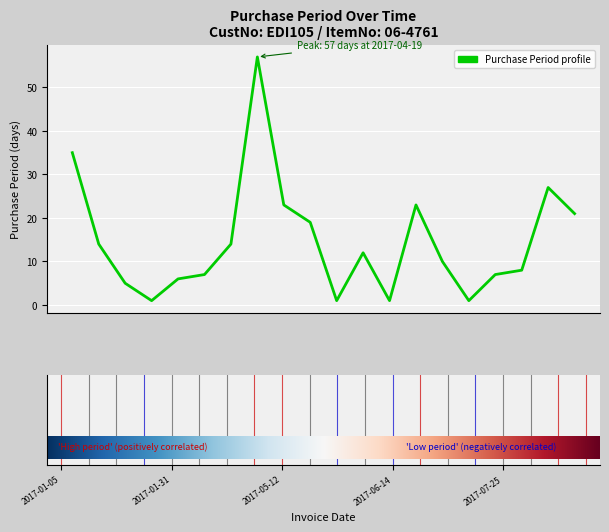

What is the difference between the maximum and minimum values?

56